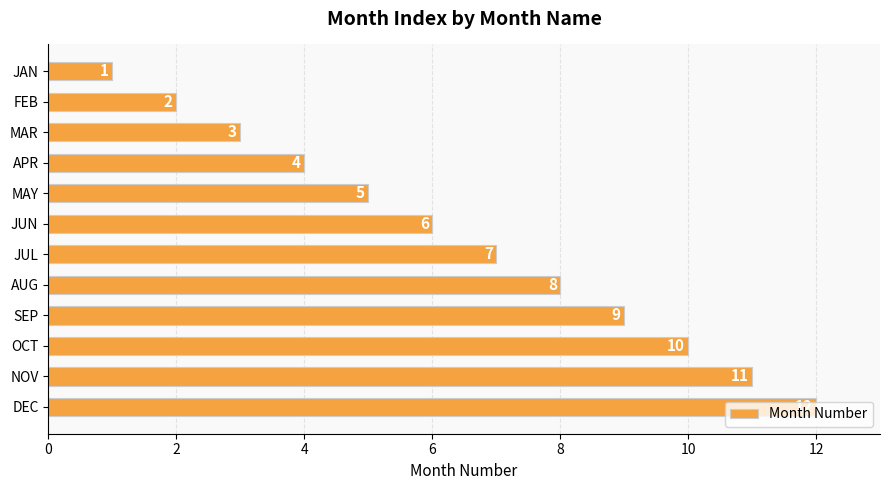

Rank the categories by value from highest to lowest.

DEC, NOV, OCT, SEP, AUG, JUL, JUN, MAY, APR, MAR, FEB, JAN